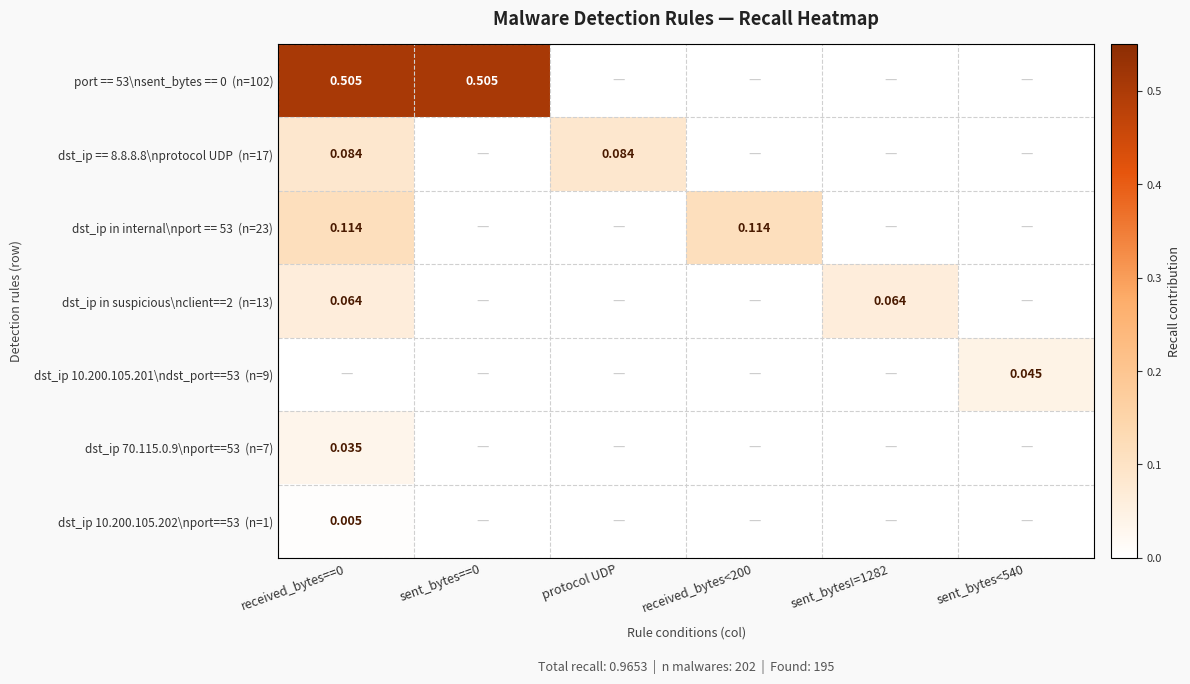

List the labels in order of port == 53\nsent_bytes == 0 (n=102) value, largest first.

received_bytes==0, sent_bytes==0, protocol UDP, received_bytes<200, sent_bytes!=1282, sent_bytes<540